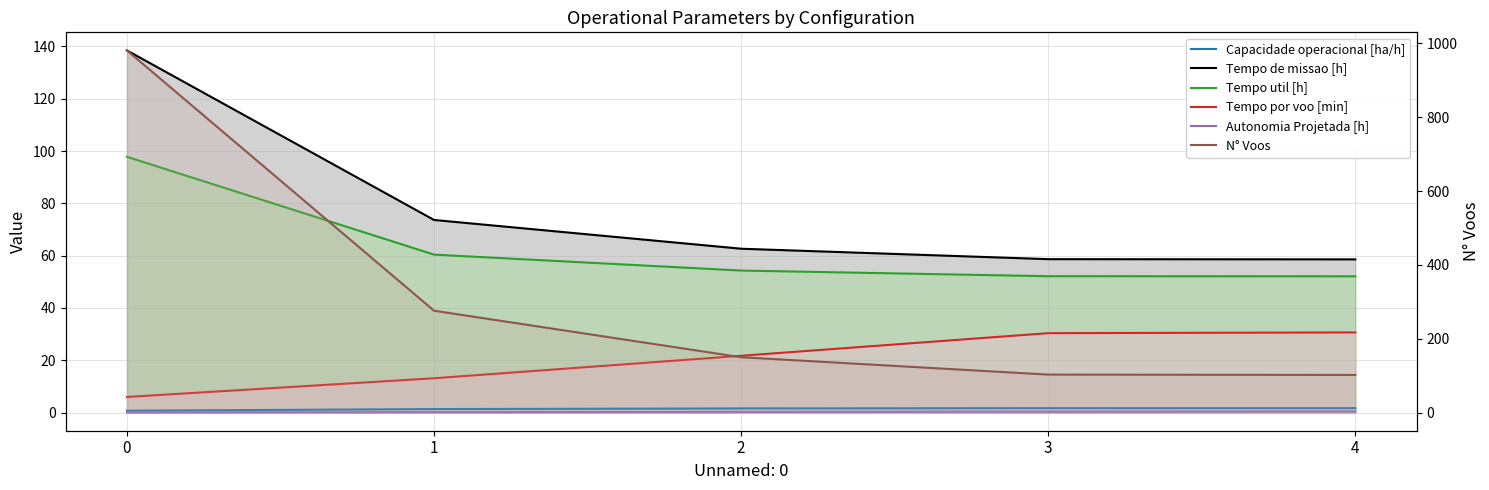

What is the value of the Autonomia Projetada [h] point at the 5th from the left?

0.4